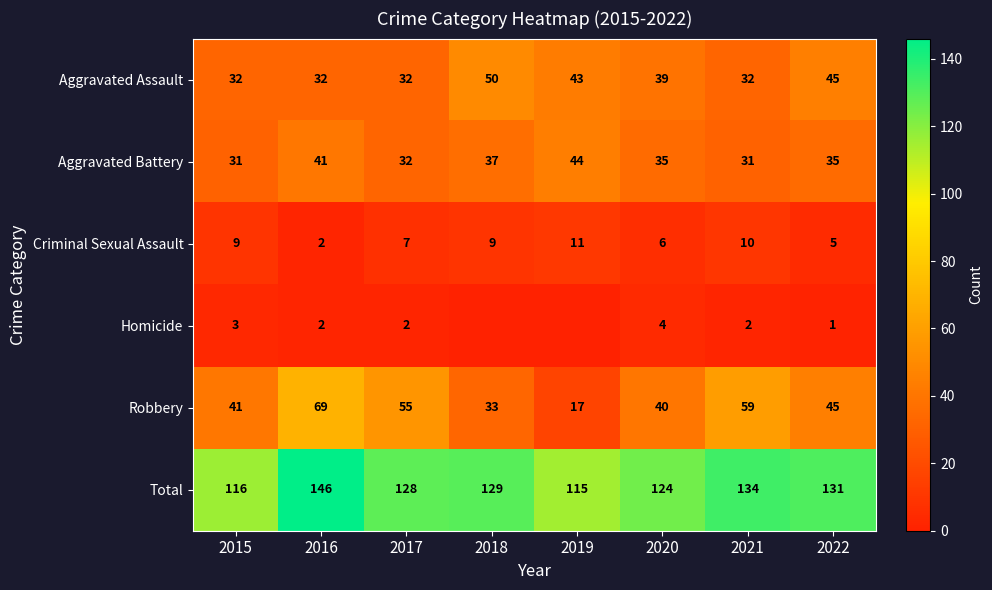

What is the sum of the Total values at 2018 and 2020?

253